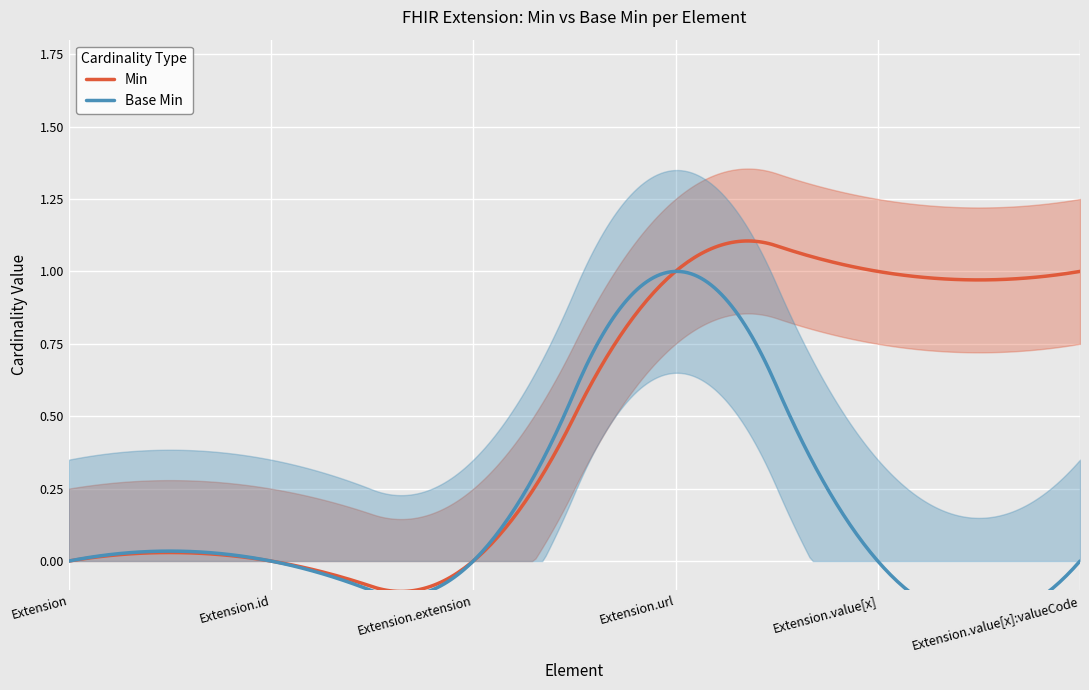

True or false: Base Min has more than 0 interior local peaks.

True